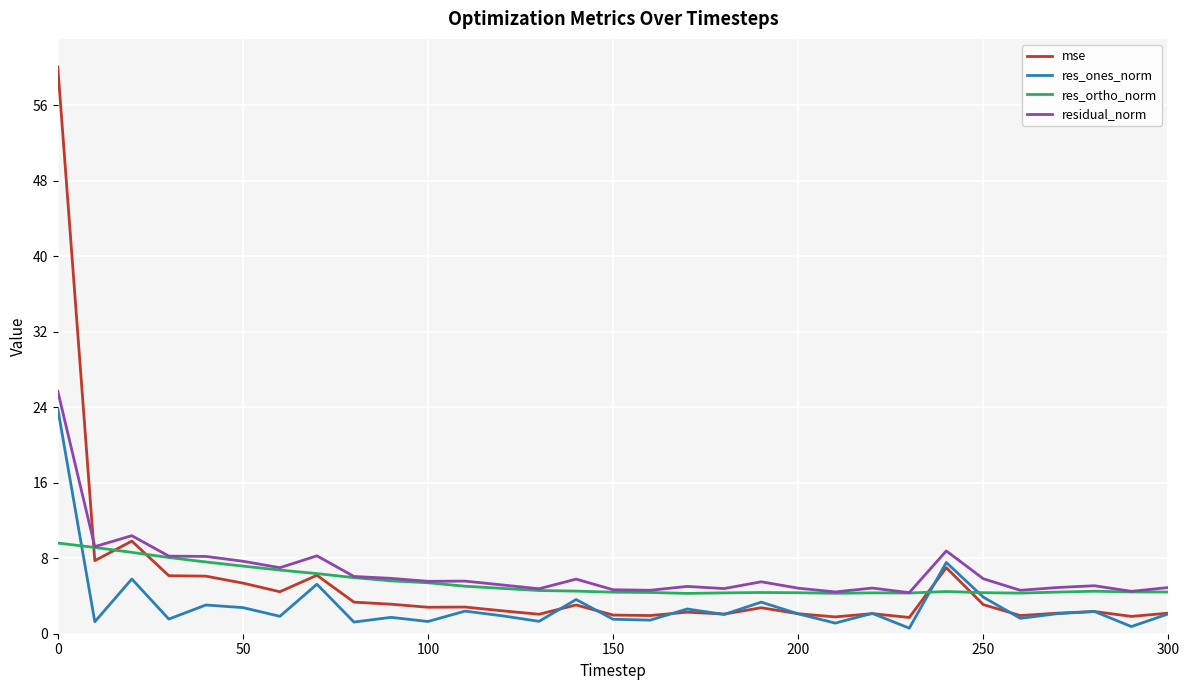

At how many categories does at least one series exceed 12?

1